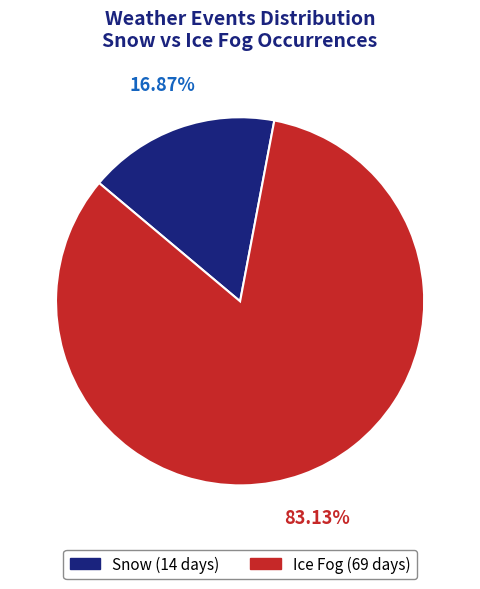

Is there a majority slice in this chart?

Yes